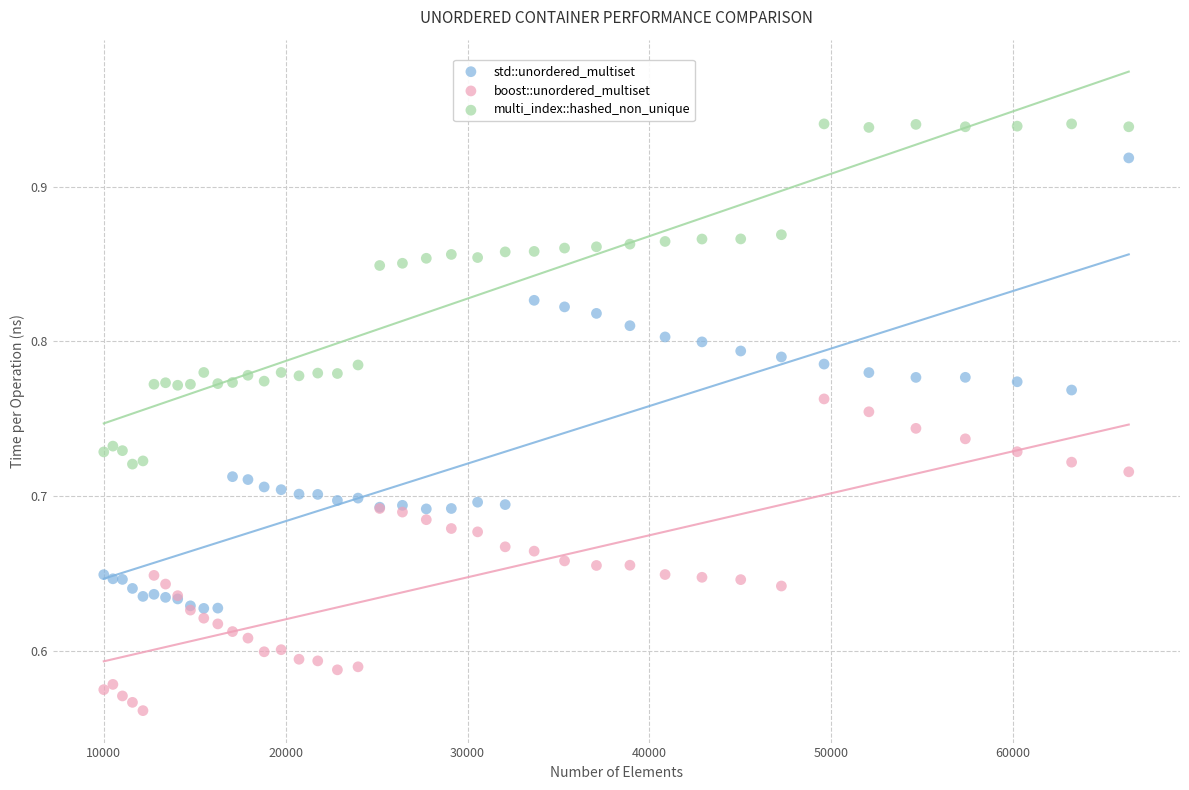

Which series has the largest Y range (max minus min)?

std::unordered_multiset